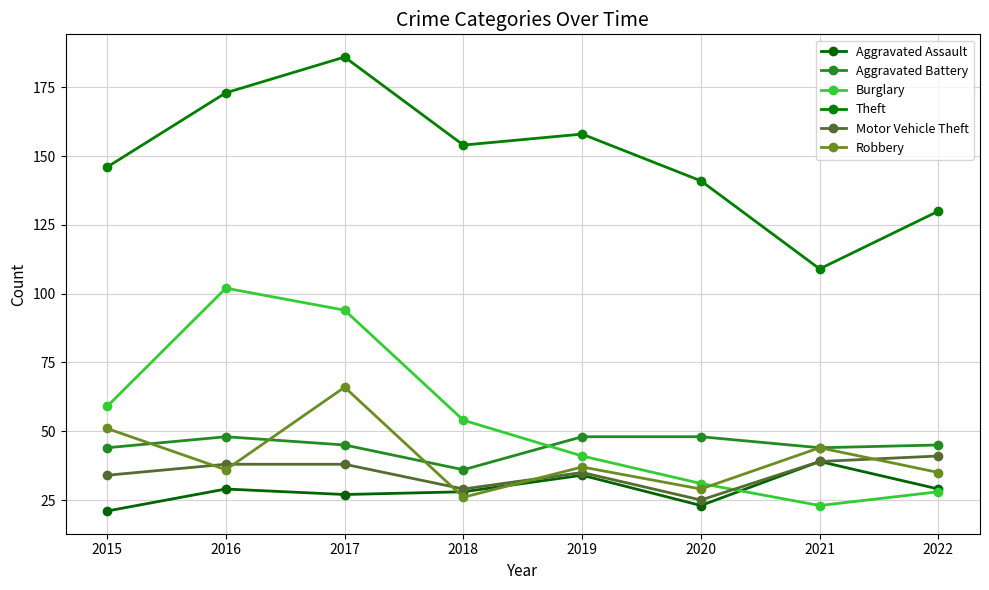

In Robbery, how many points are lower than both neighbors (excluding endpoints)?

3